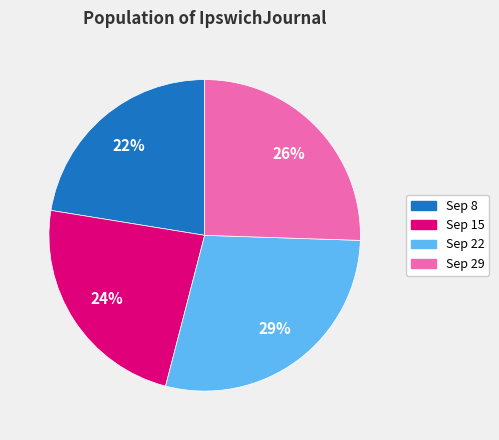

Is there any slice that represents more than half of the pie?

No